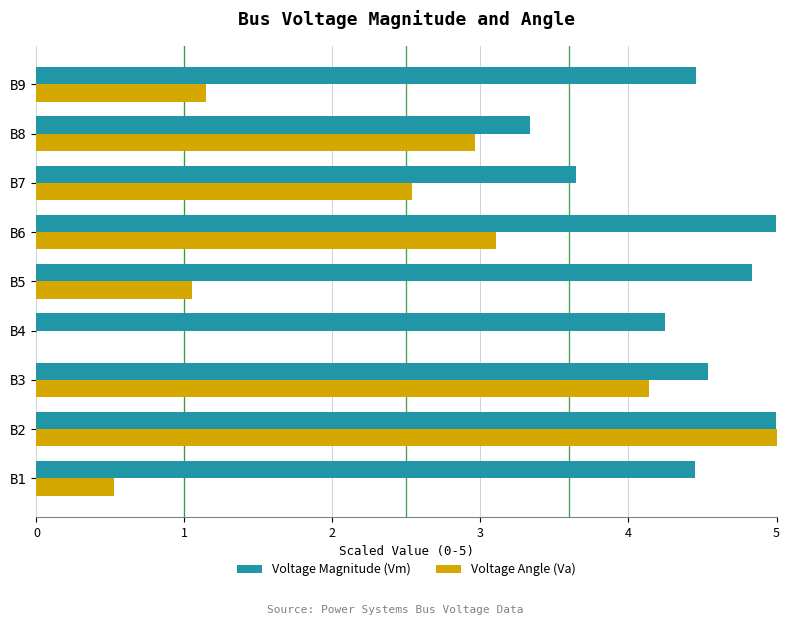

What are all the series names shown in the legend?

Voltage Magnitude (Vm), Voltage Angle (Va)